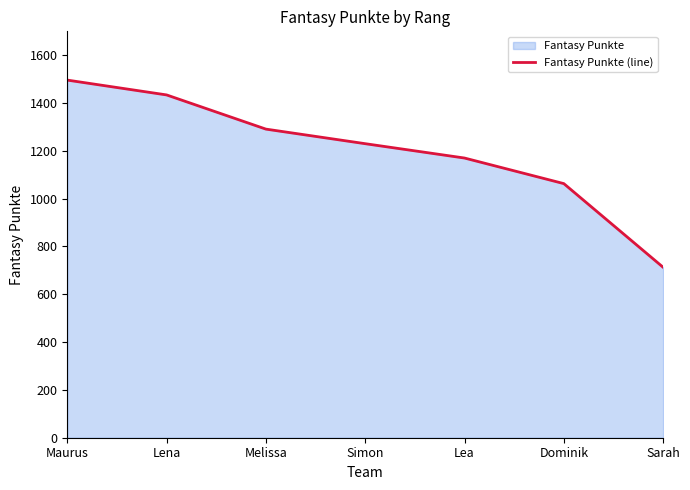

What is the label of the 4th point from the right?

Simon